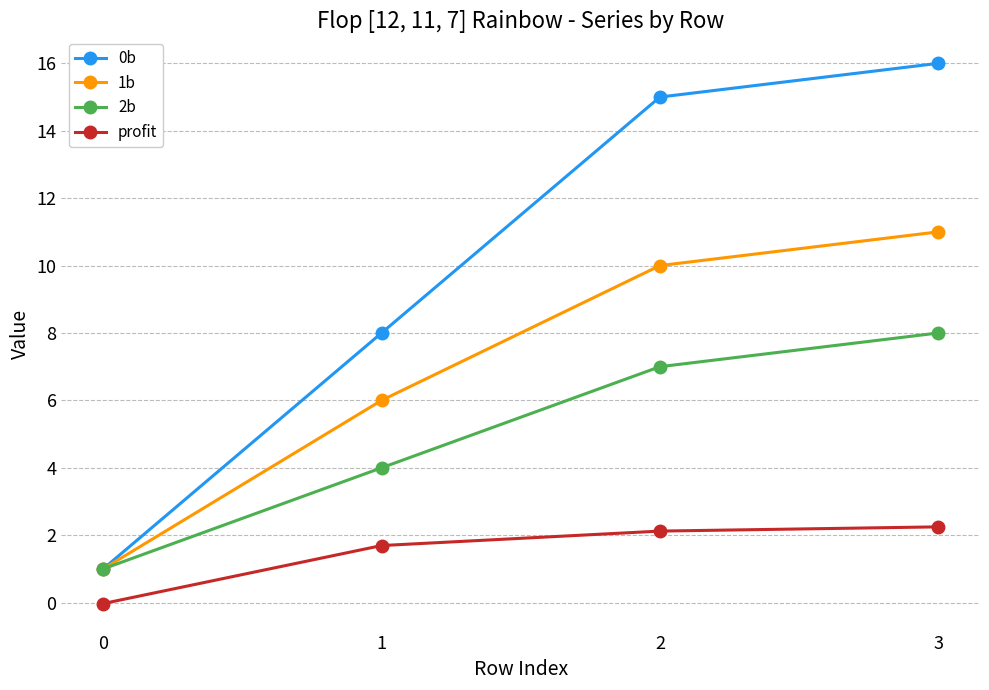

What is the value of the 0b point at the 4th from the left?

16.0